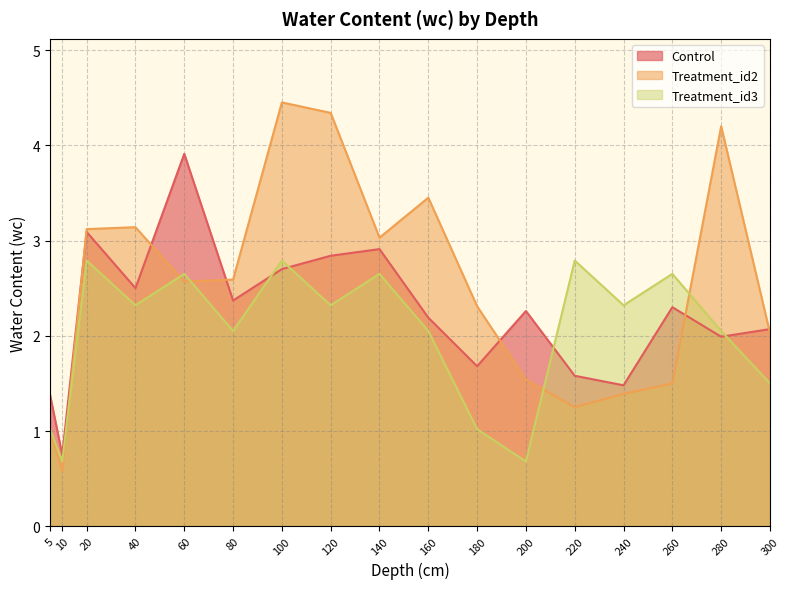

How many data points does each series have?

17